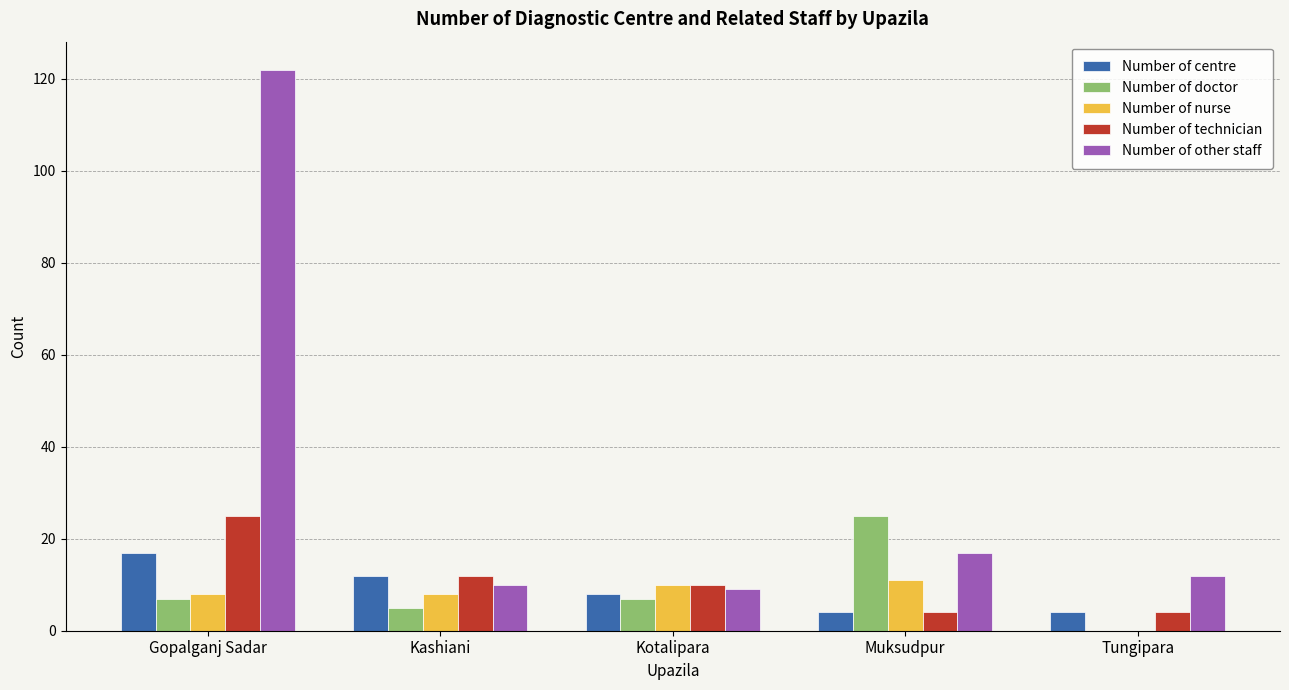

How many groups of bars are there?

5